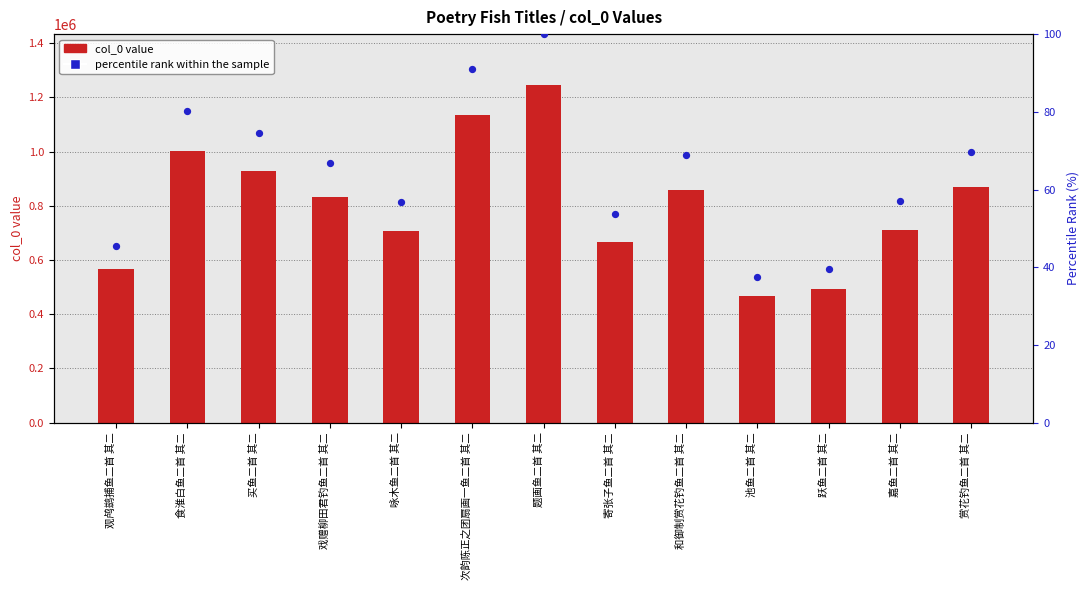

Is the value of percentile rank within the sample at 食淮白鱼二首 其二 greater than the value of col_0 value at 池鱼二首 其二?

No